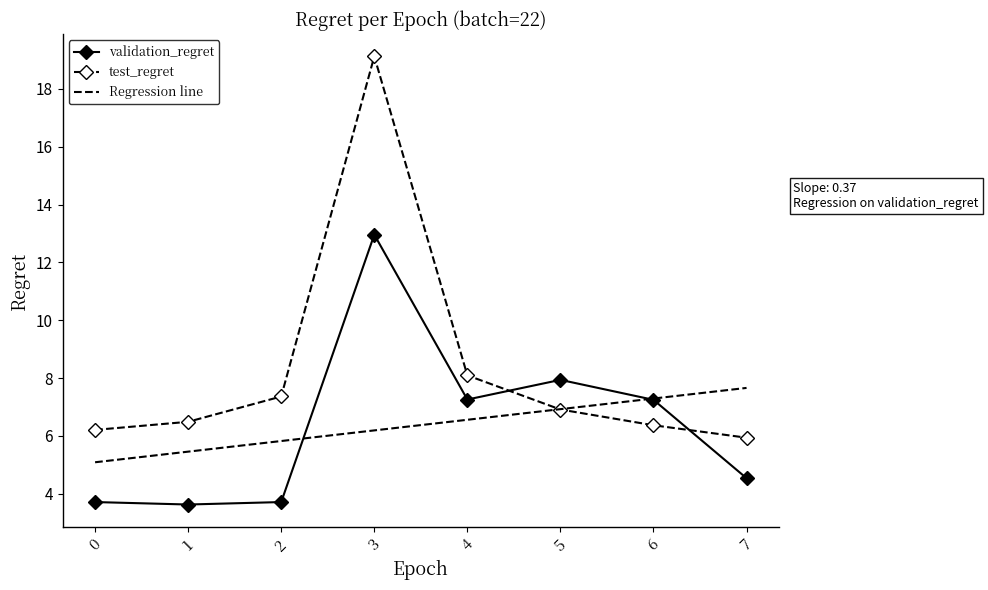

What is the difference between the highest and lowest values at 7?

3.1